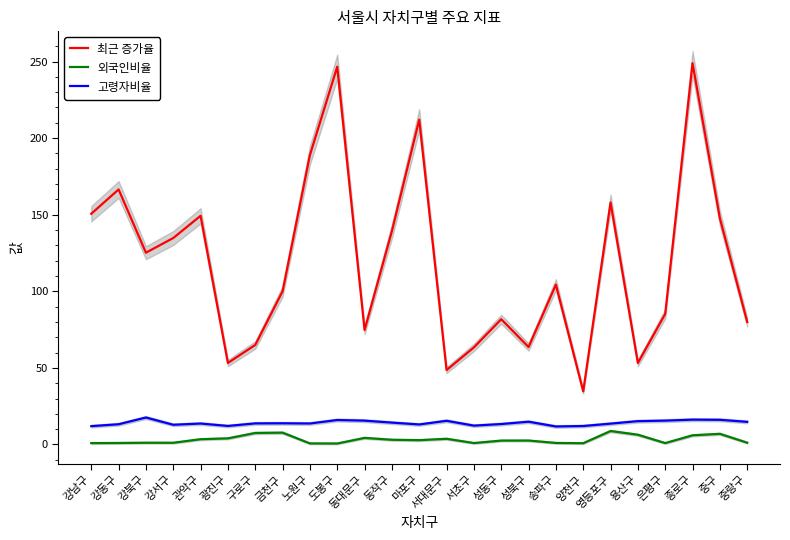

What is the average value of the 외국인비율 series?

3.2